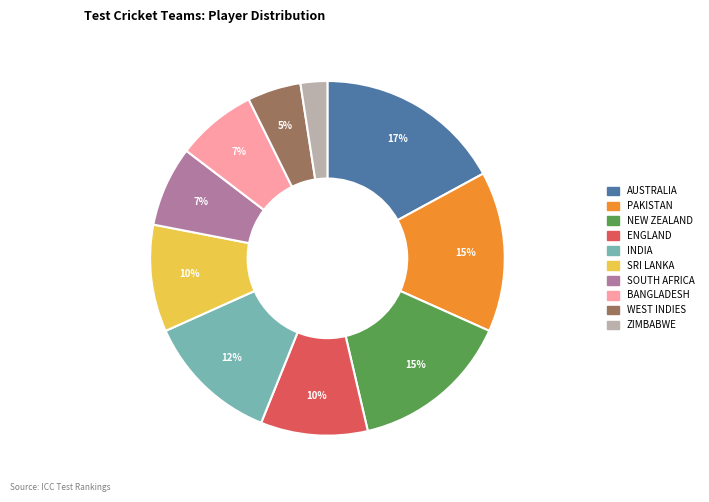

Is it true that NEW ZEALAND is 26% of the pie?

False